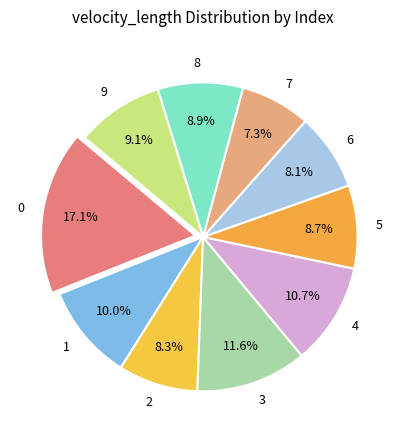

What is the smallest slice in the pie chart?

7